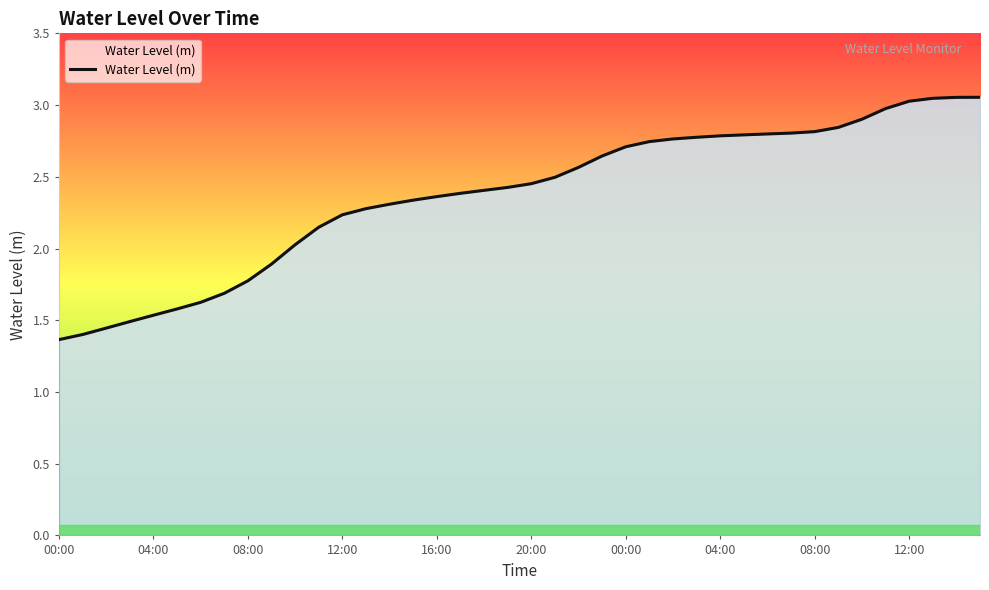

Does the chart have visible grid lines?

No